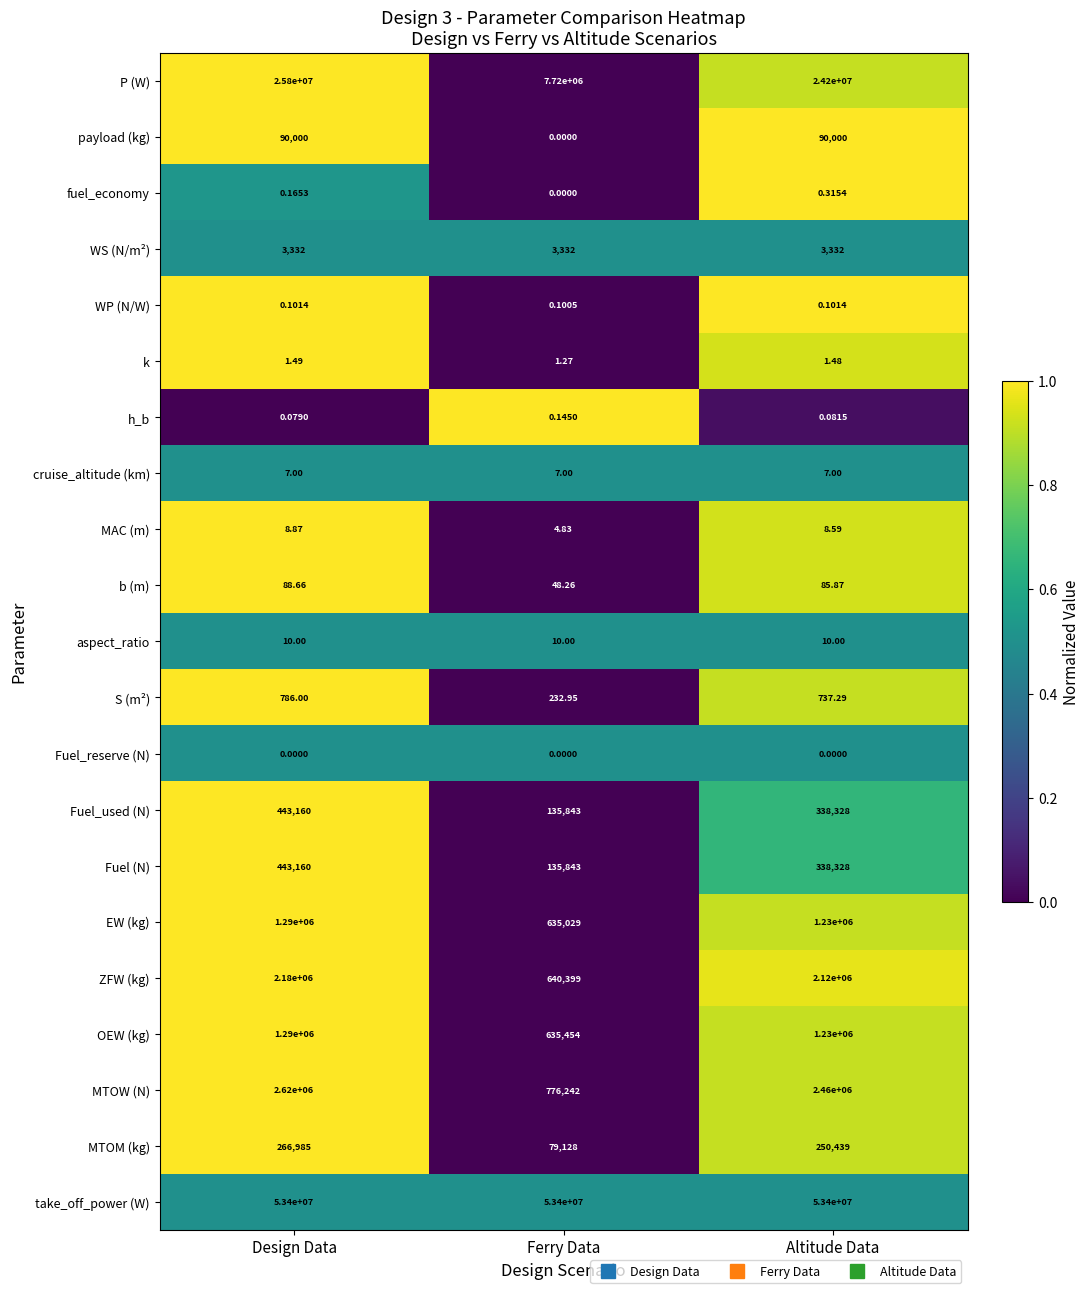

Which series changed the most between Ferry Data and Altitude Data?

P (W)